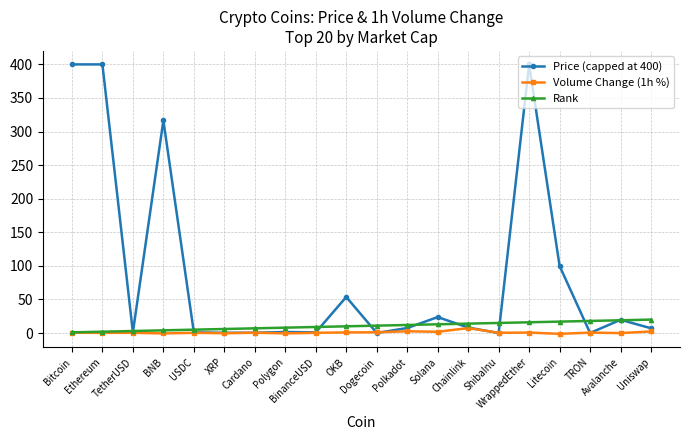

What is the sum of all Volume Change (1h %) values?

17.2